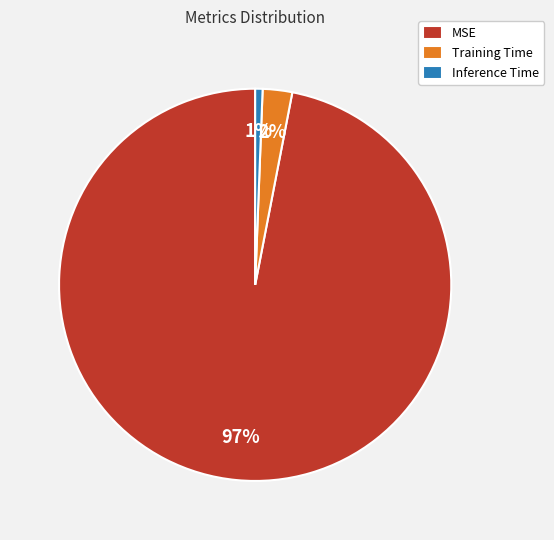

Combined, do MSE and Inference Time account for over 50%?

Yes